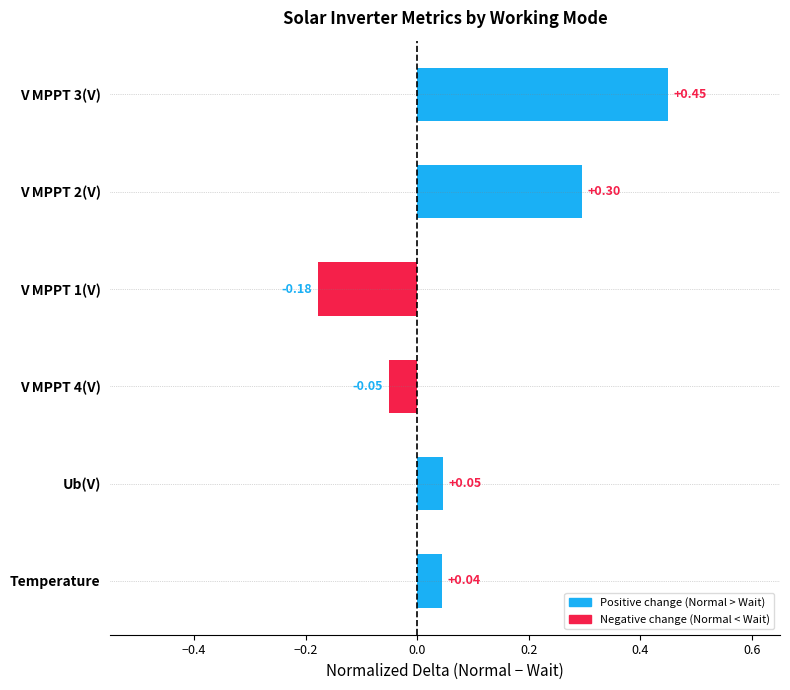

What is the sum of all values?

0.6